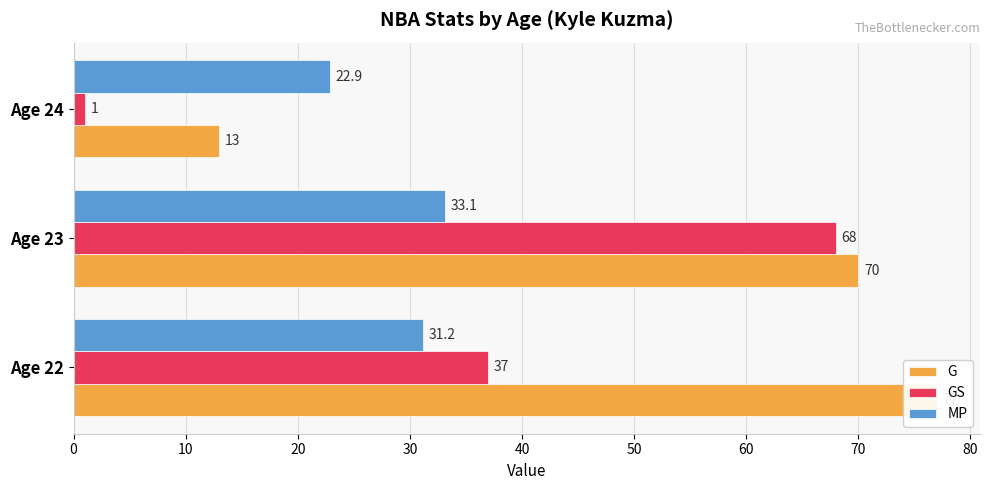

How many data points in MP are above 31?

2